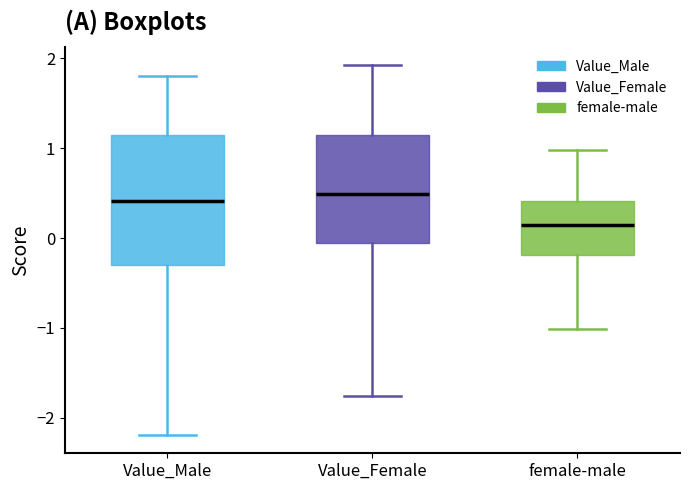

Where does the median line of the box for Value_Male sit on the y-axis? The values are not printed on the chart, so give them approximately, as read against the axis.

0.4